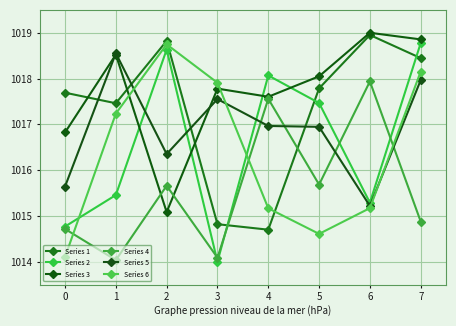

What is the difference between the Series 5 values at 2 and 7?

1.6